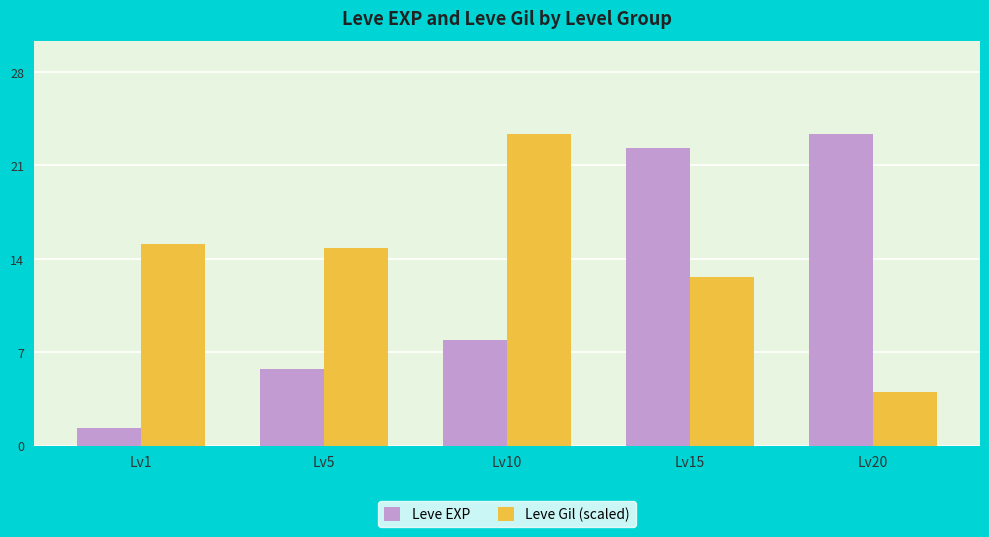

Count the number of categories in the chart.

5